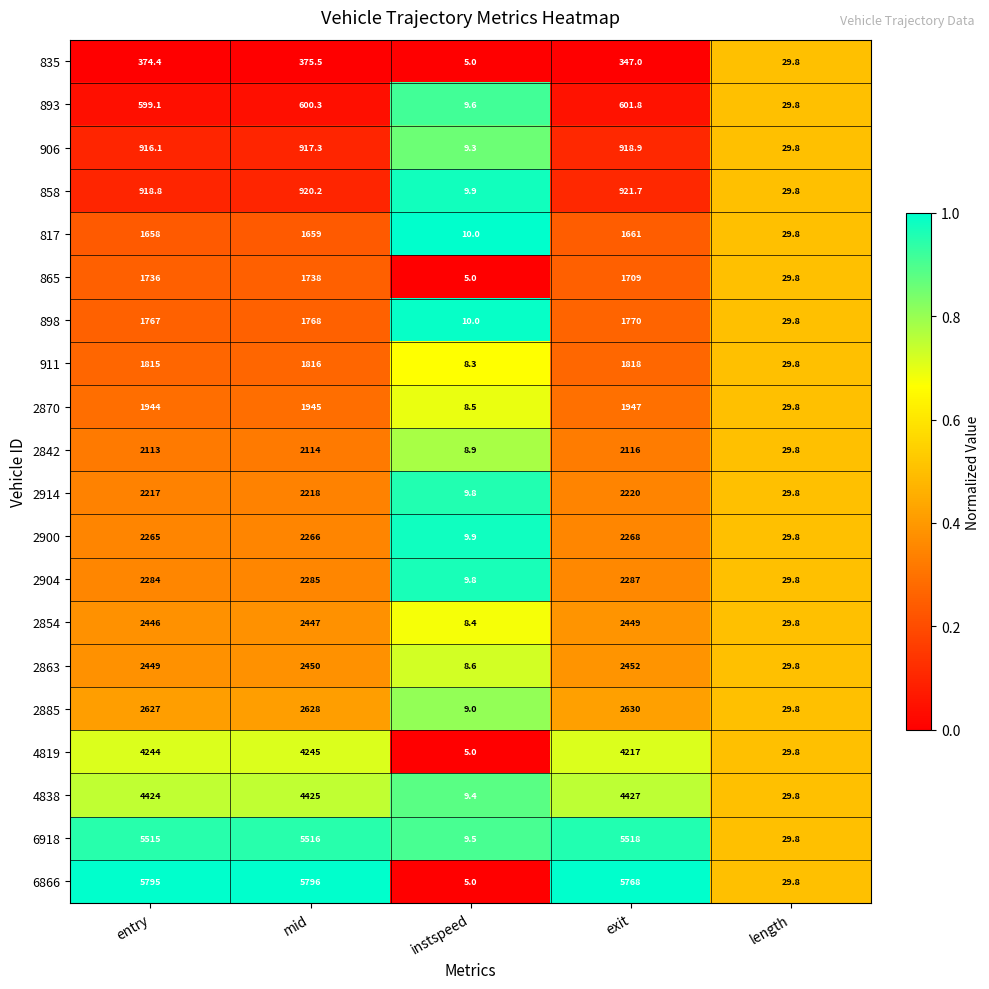

Which category has the highest value in the 865 series?

mid